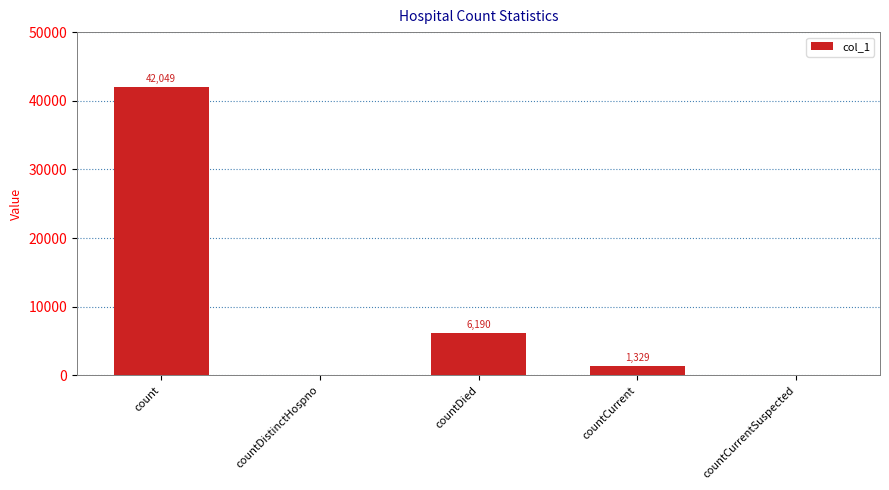

How many categories are shown in the chart?

5